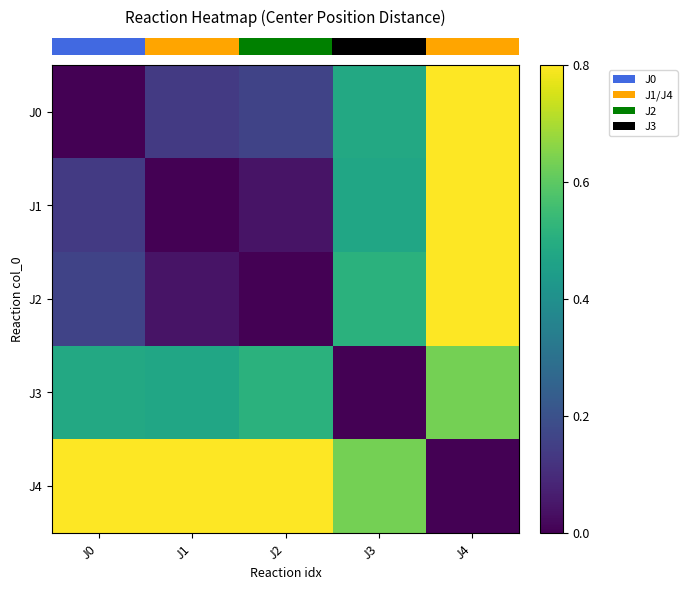

Reading right to left, transcribe all the data shown in this chart.

row_0: 1.0	0.5	0.2	0.1	0.0
row_1: 0.9	0.5	0.0	0.0	0.1
row_2: 0.9	0.5	0.0	0.0	0.2
row_3: 0.6	0.0	0.5	0.5	0.5
row_4: 0.0	0.6	0.9	0.9	1.0